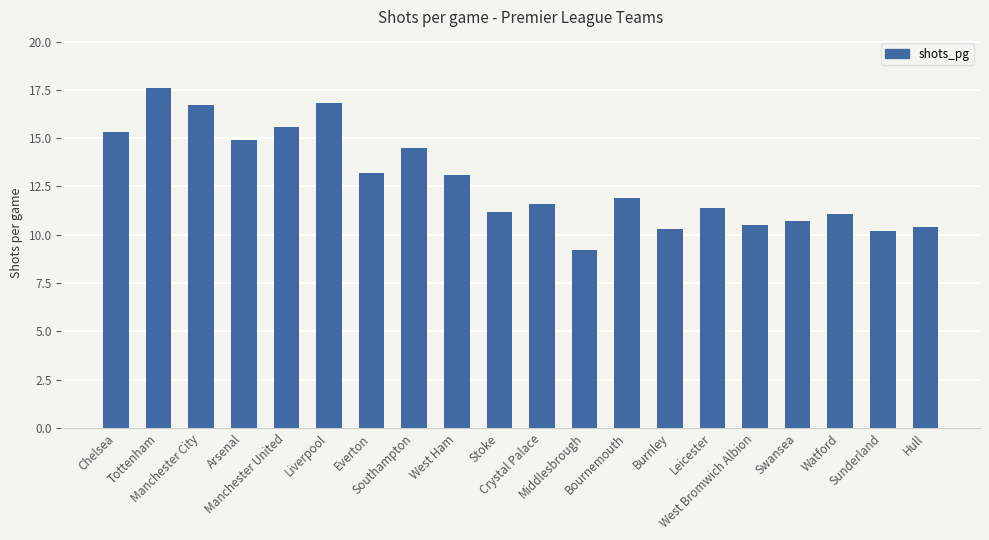

What is the change in value from Crystal Palace to Watford?

-0.5